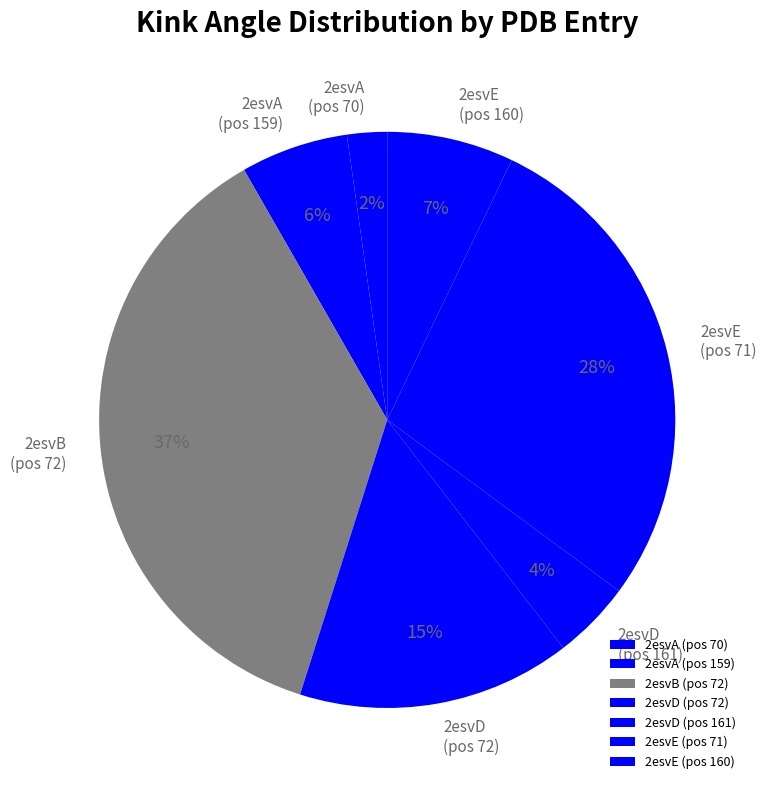

What percentage is the 2esvE (pos 160) slice, to the nearest percent?

7%